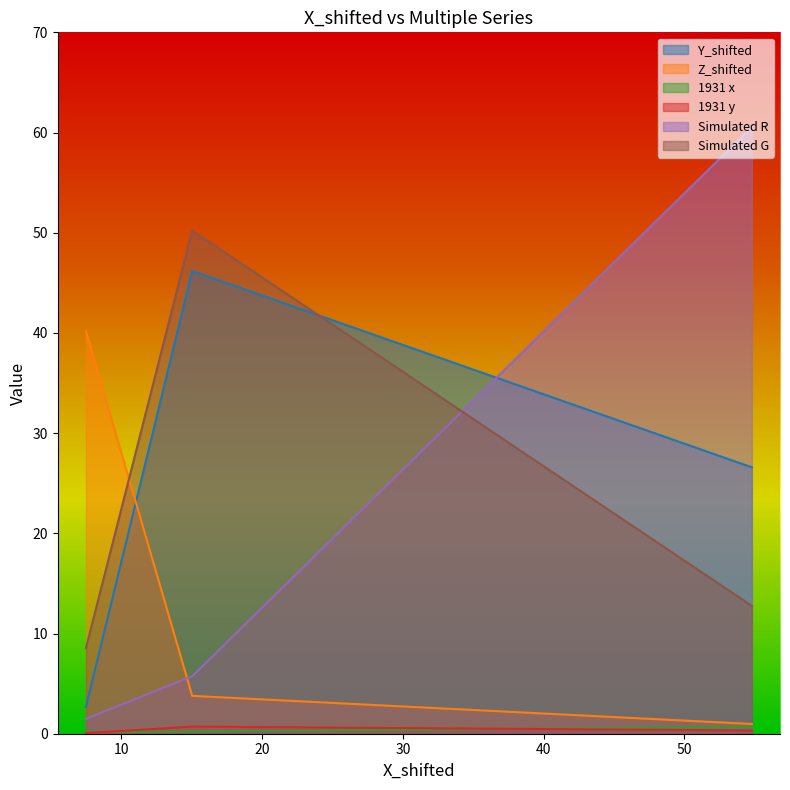

The Simulated G series shows 50.2 at Green. True or false?

True